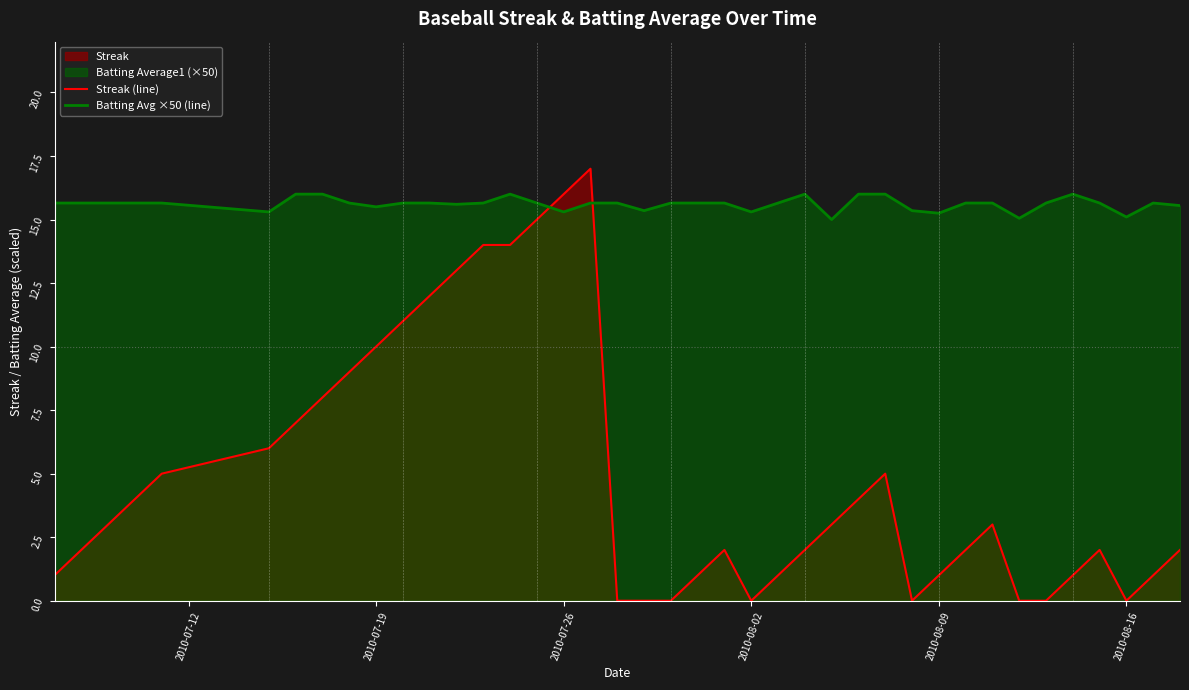

True or false: Batting Avg ×50 (line) and Streak (line) cross at least once.

True